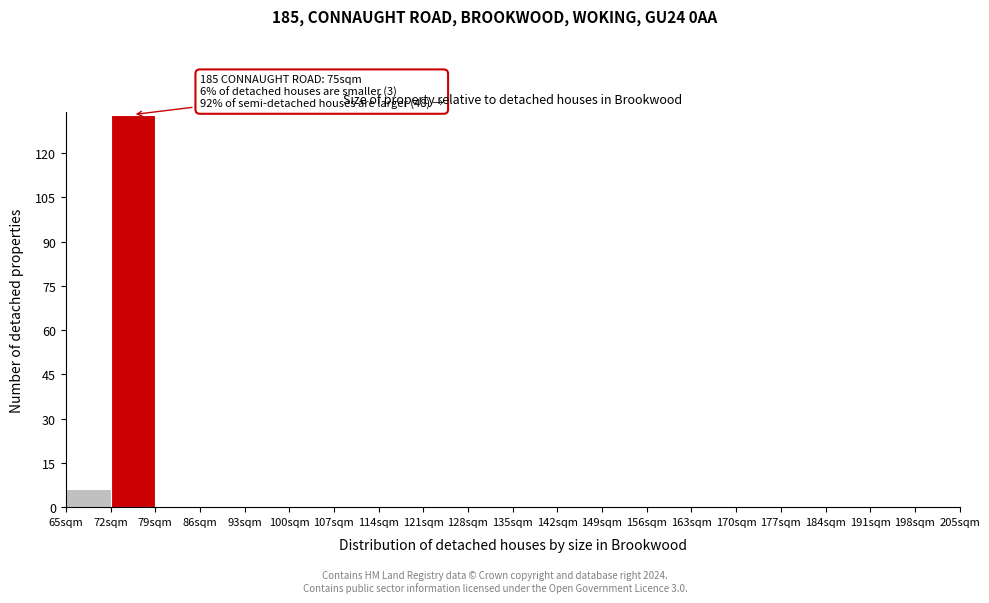

Over which range of the x-axis is the bar tallest?

72 to 79